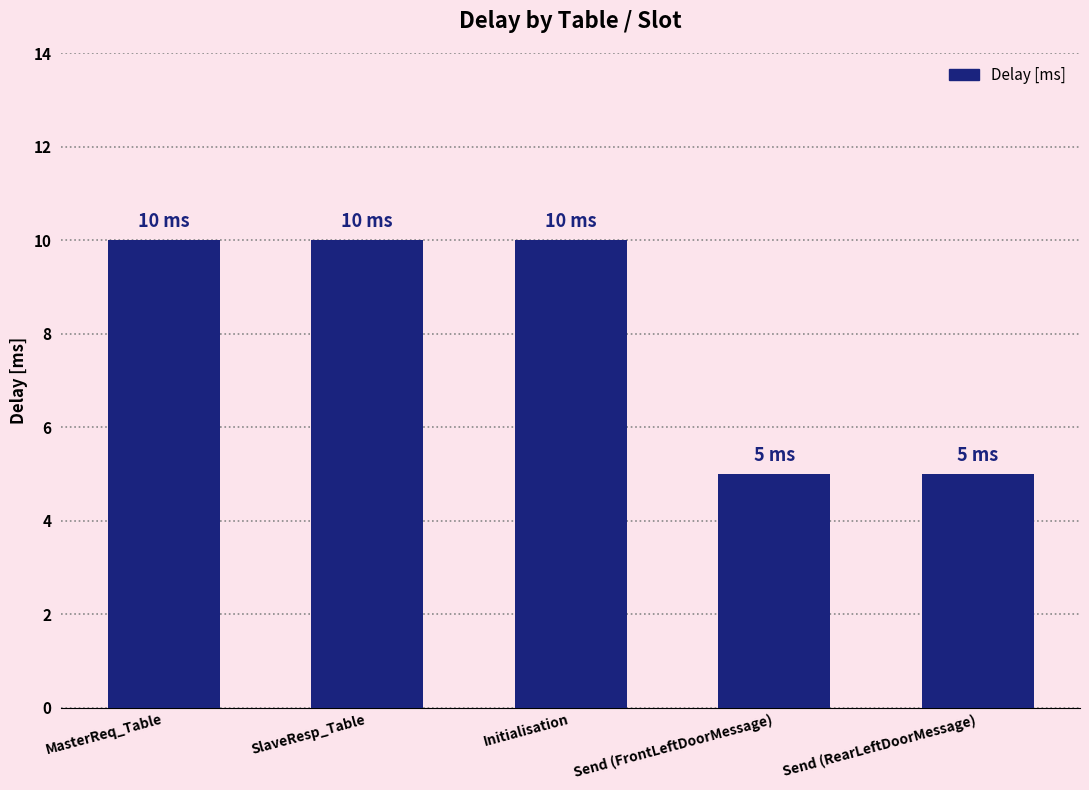

Read the value at Send (RearLeftDoorMessage).

5